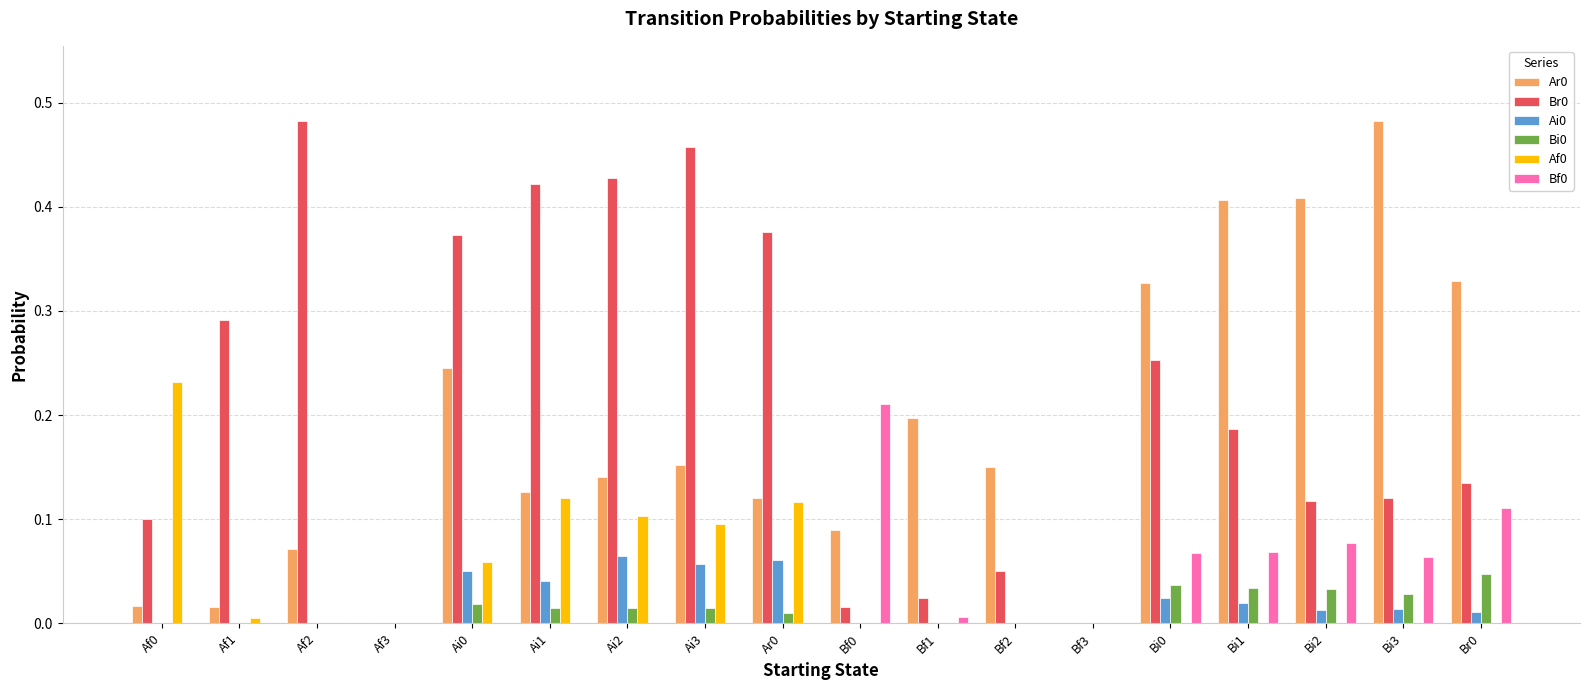

Is the value of Bi0 at Bi2 greater than the value of Br0 at Bi1?

No